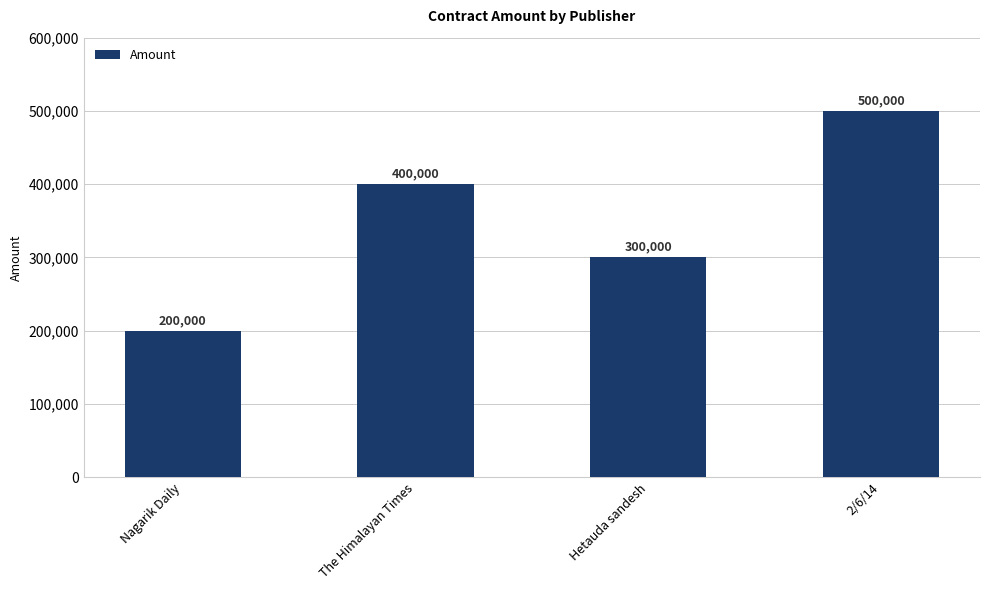

How many values are below 400000?

2